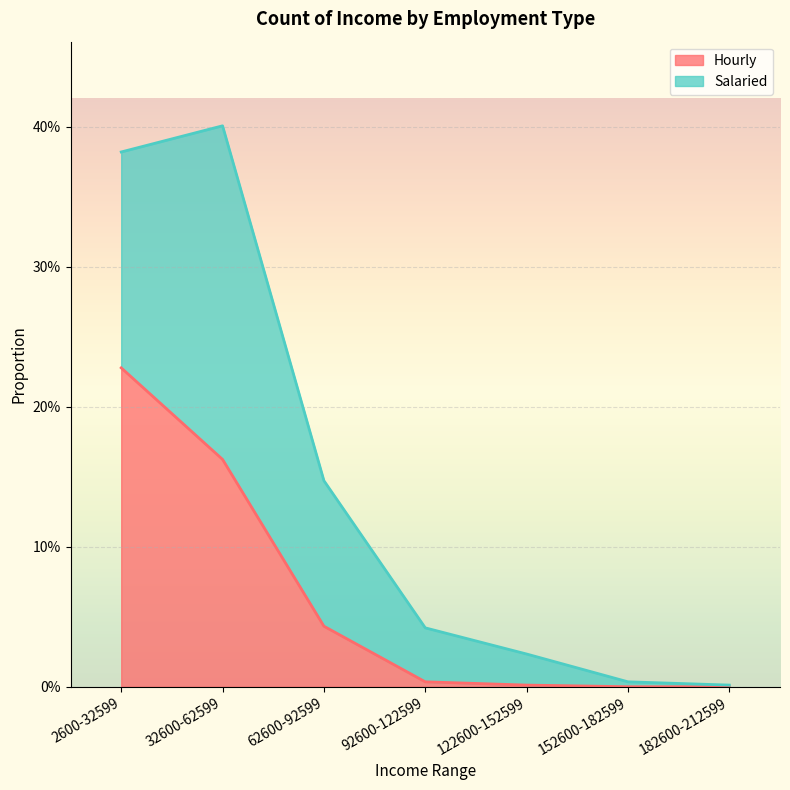

List the labels in order of value, largest first.

2600-32599, 32600-62599, 62600-92599, 92600-122599, 122600-152599, 152600-182599, 182600-212599